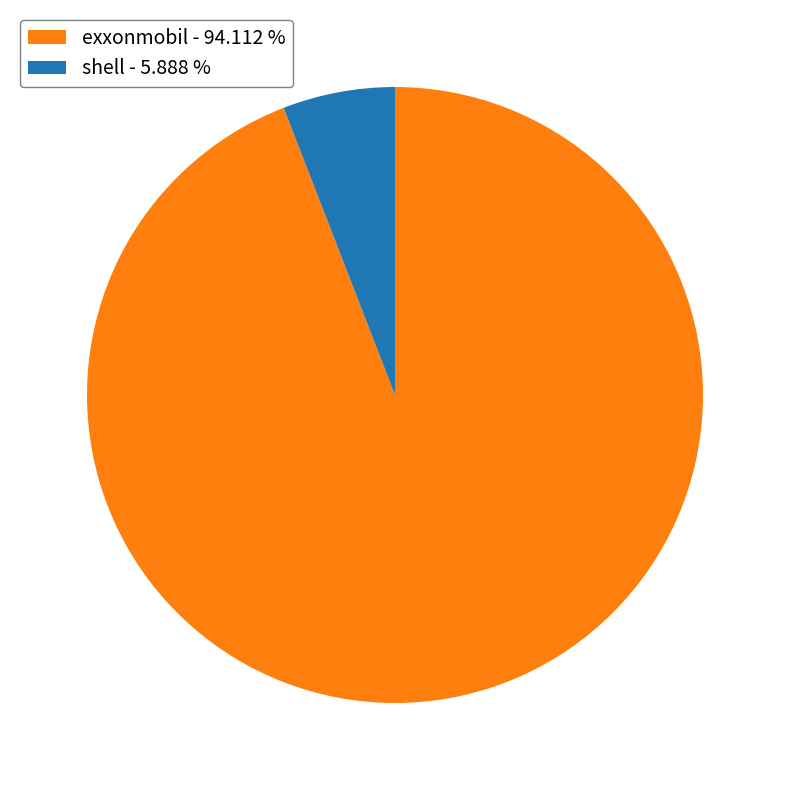

Which category has the smallest portion of the pie?

shell